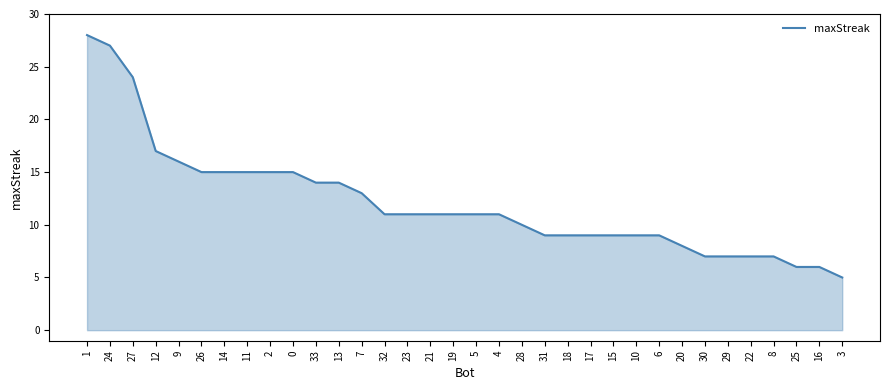

Is it true that the value at 17 is 16?

False